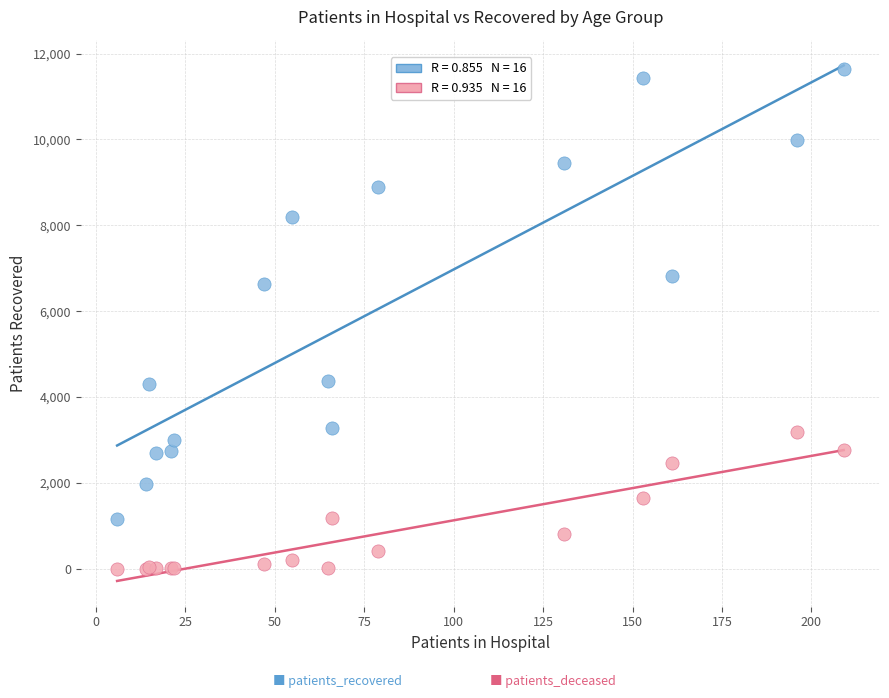

Across all series, what Y value is closest to 5816?

6634